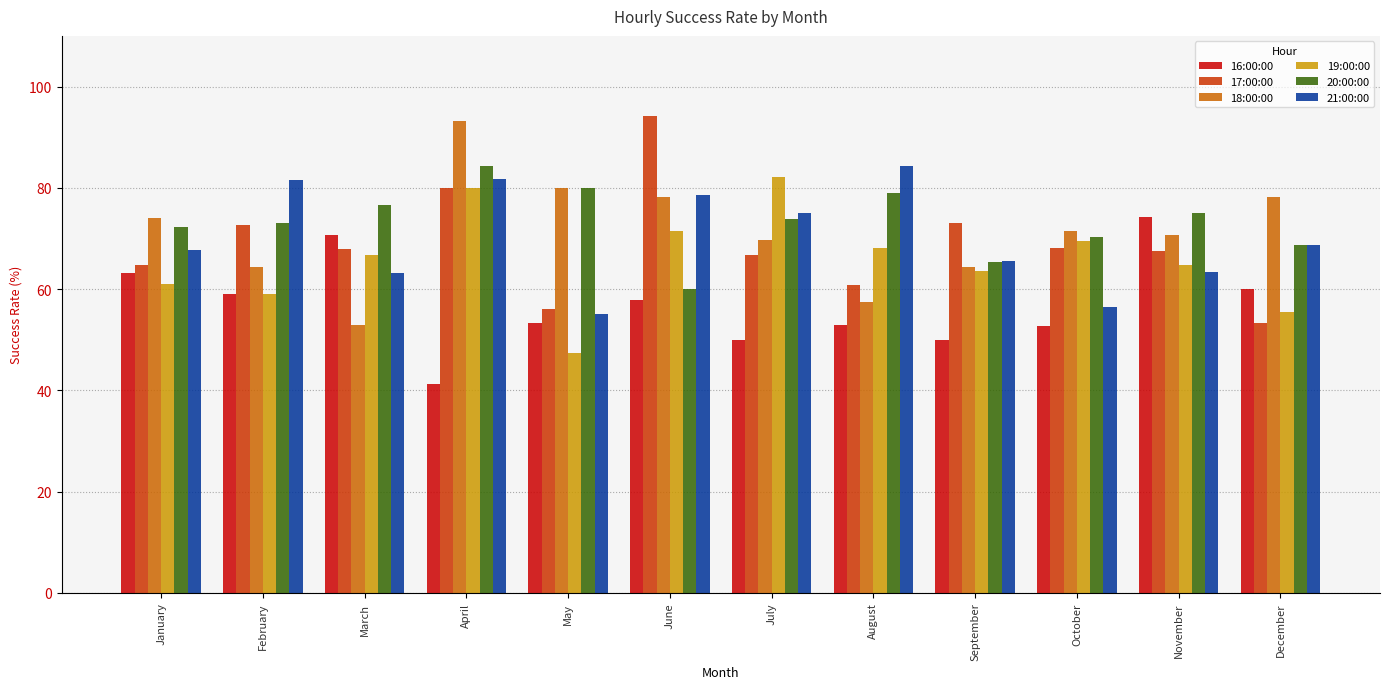

How many data points does each series have?

12